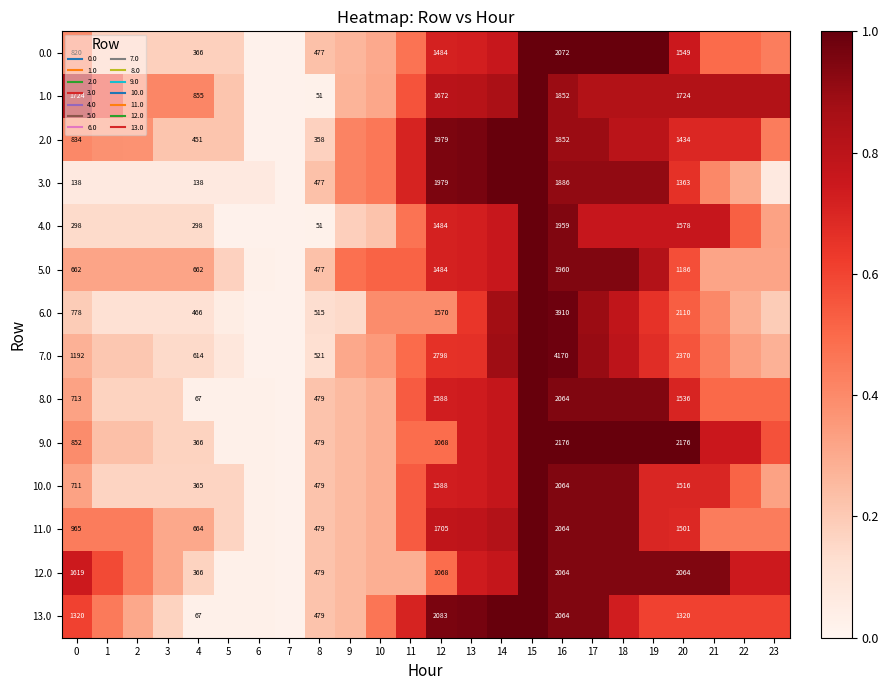

Count the number of categories in the chart.

24